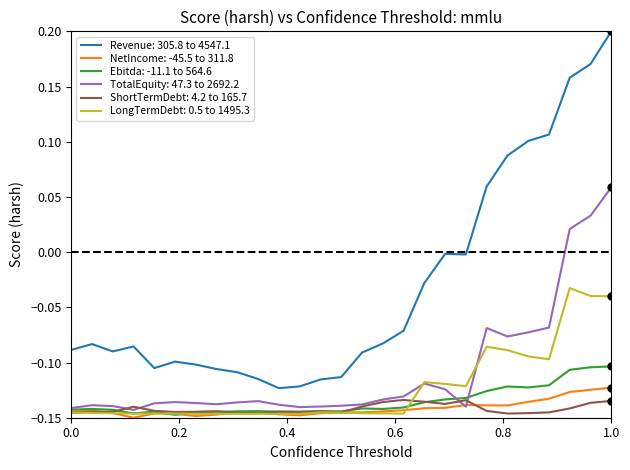

Is this an area chart (filled region under the line)?

No